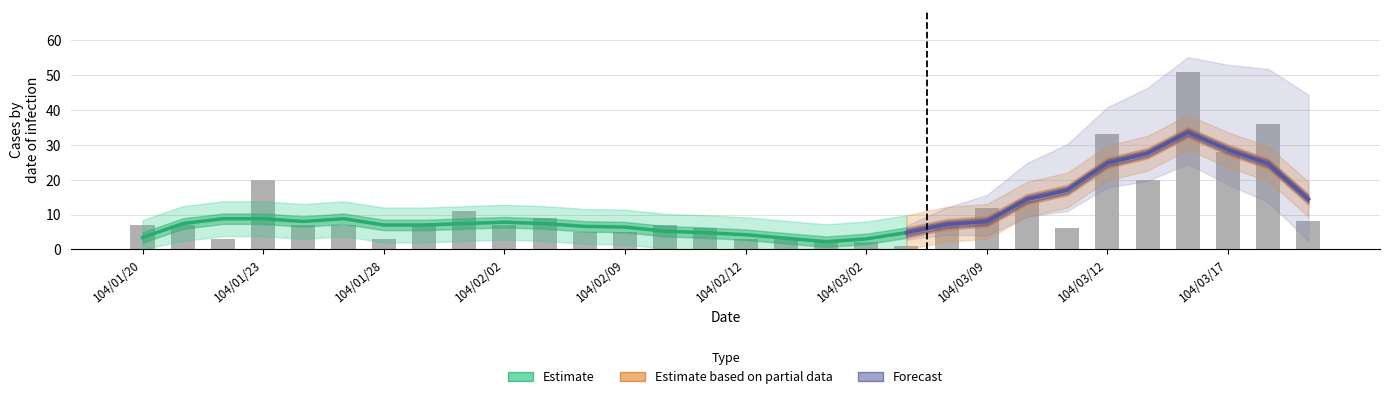

Reading left to right, list all the values displayed in this chart.

104/01/20=7	104/01/21=7	104/01/22=3	104/01/23=20	104/01/26=7	104/01/27=7	104/01/28=3	104/01/29=7	104/01/30=11	104/02/02=7	104/02/03=9	104/02/04=5	104/02/09=5	104/02/10=7	104/02/11=6	104/02/12=3	104/02/25=3	104/02/26=2	104/03/02=2	104/03/03=1	104/03/06=7	104/03/09=12	104/03/10=14	104/03/11=6	104/03/12=33	104/03/13=20	104/03/16=51	104/03/17=28	104/03/18=36	104/03/19=8